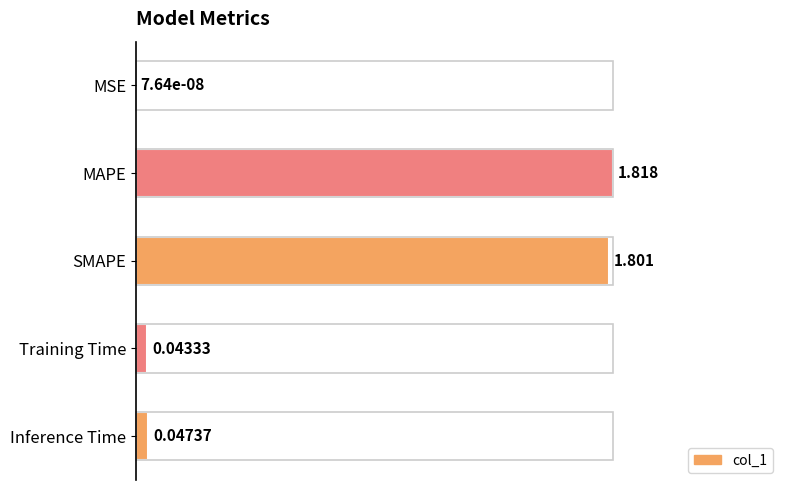

Which has a higher value, MSE or Training Time?

Training Time